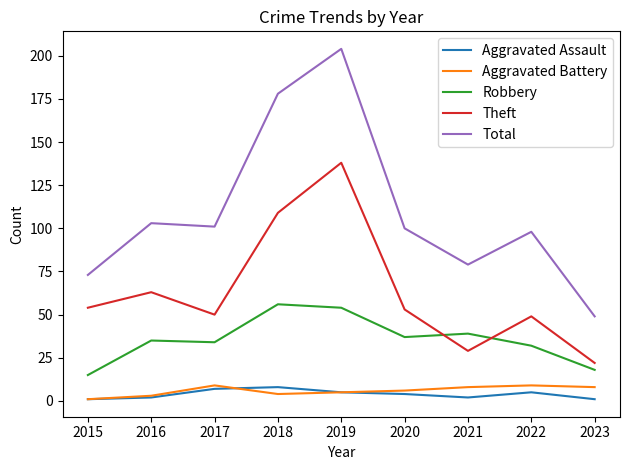

True or false: Aggravated Battery and Theft cross at least once.

False